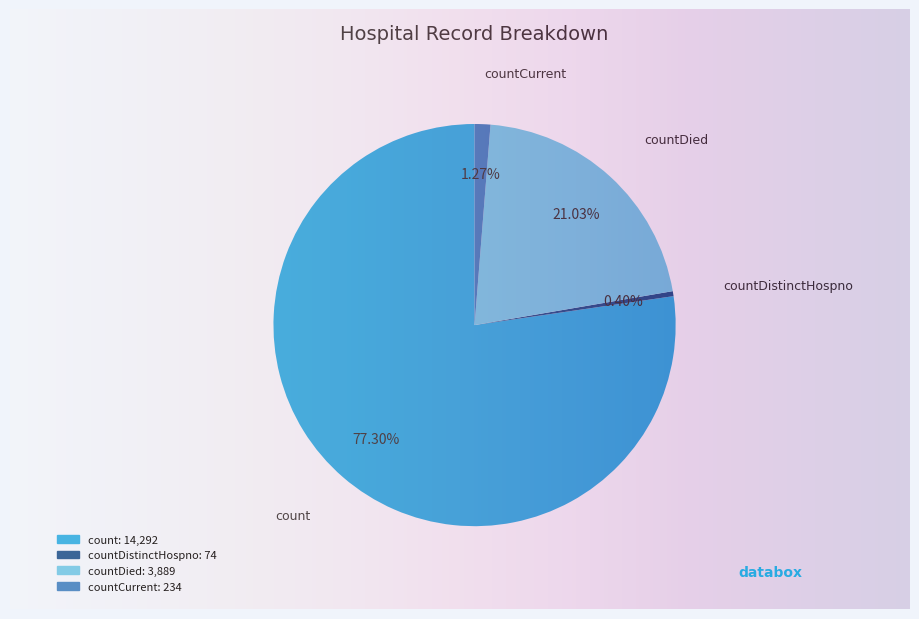

Is there any slice that represents more than half of the pie?

Yes